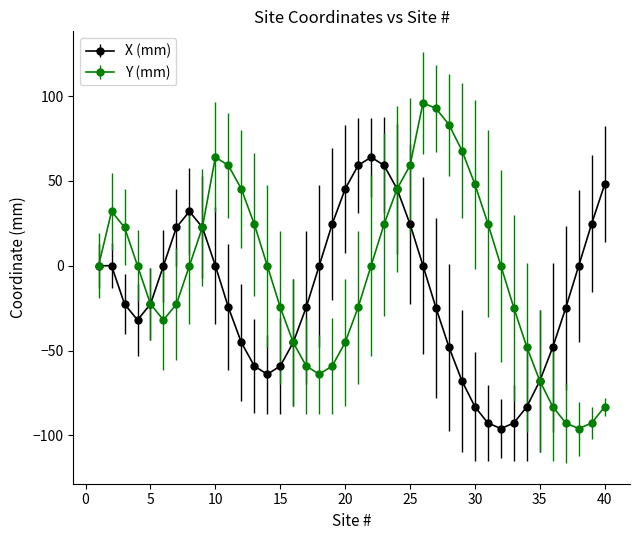

True or false: Y (mm) and X (mm) intersect in this chart.

True